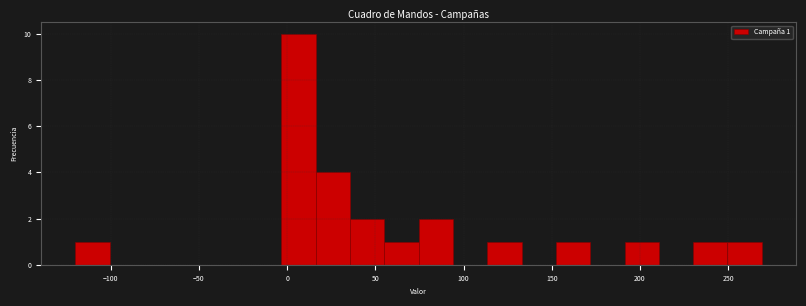

Around what value on the x-axis is the tallest bar? Give the approximate position of its centre, as read against the axis.

5